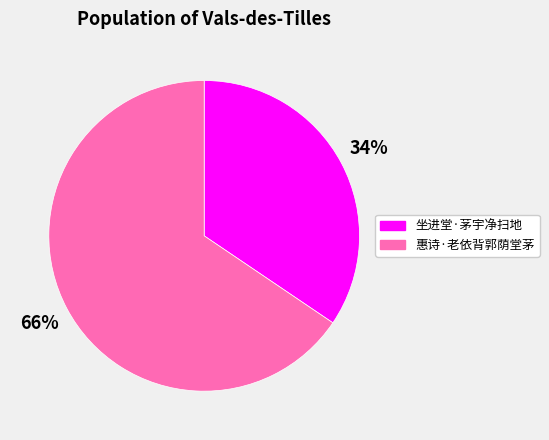

True or false: 惠诗·老依背郭荫堂茅 accounts for 60% of the total.

False